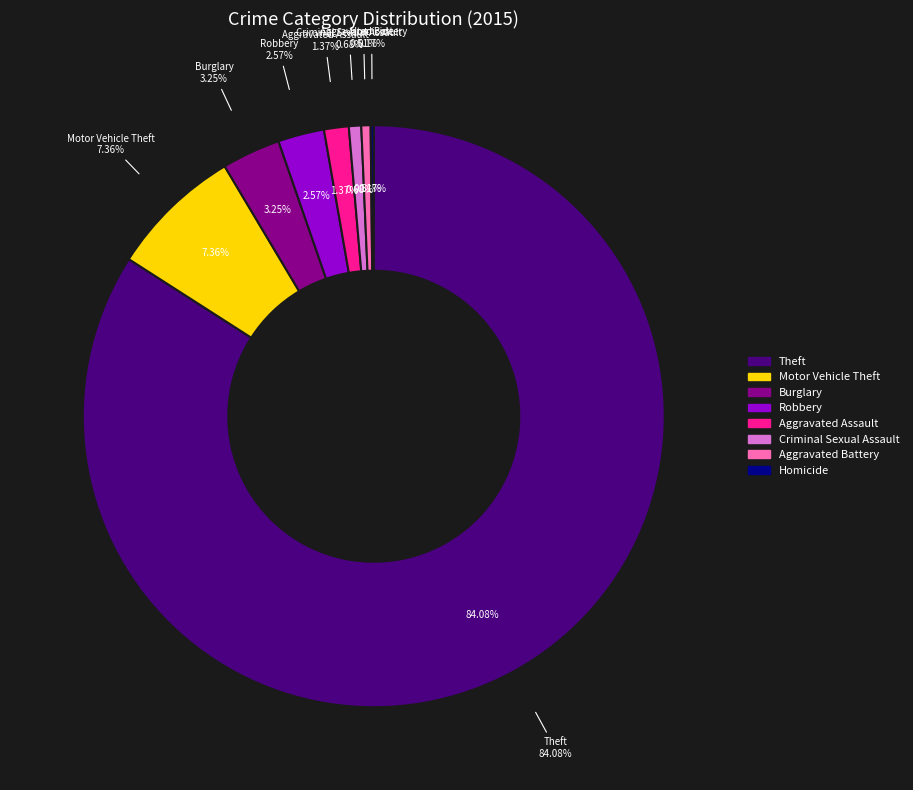

To the nearest percent, what percentage of the pie is Aggravated Battery?

1%